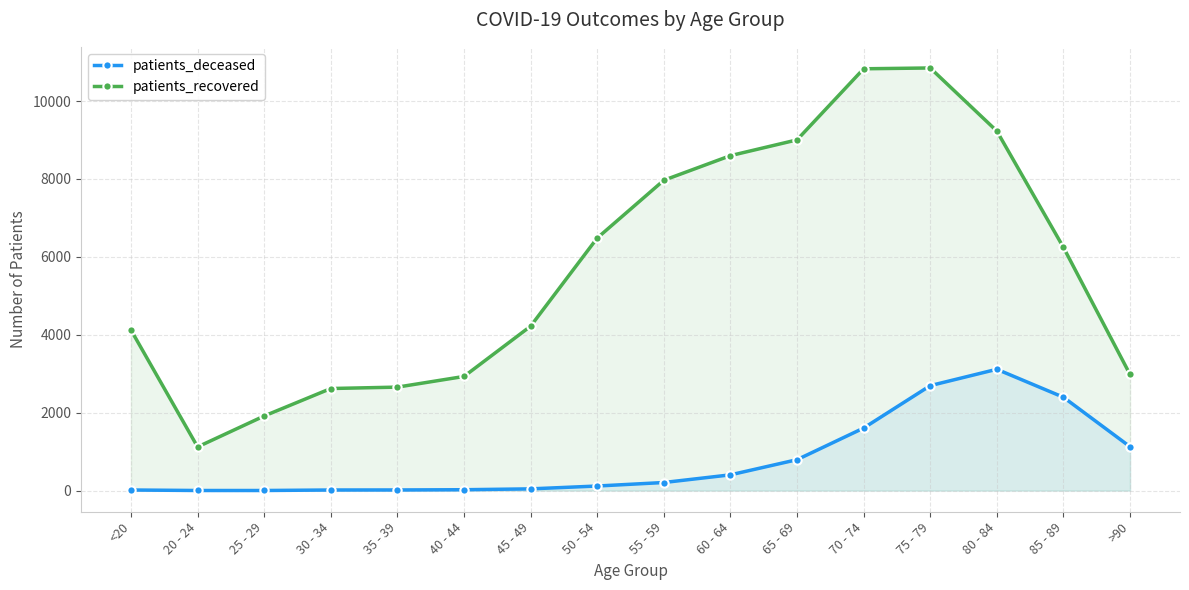

What is the label of the 9th point from the right?

50 - 54